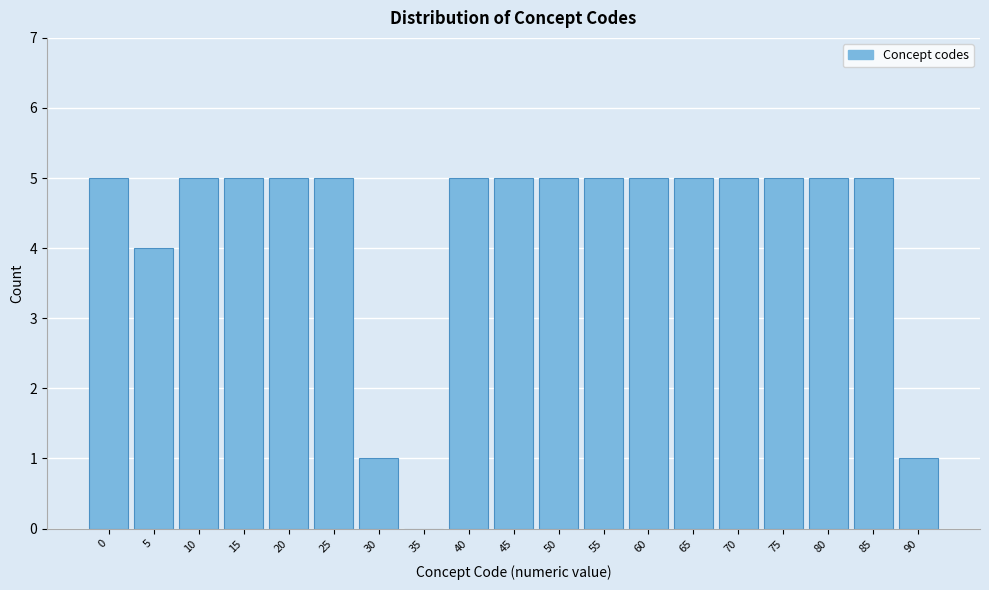

Reading left to right, transcribe all the data shown in this chart.

0=5	5=4	10=5	15=5	20=5	25=5	30=1	35=0	40=5	45=5	50=5	55=5	60=5	65=5	70=5	75=5	80=5	85=5	90=1